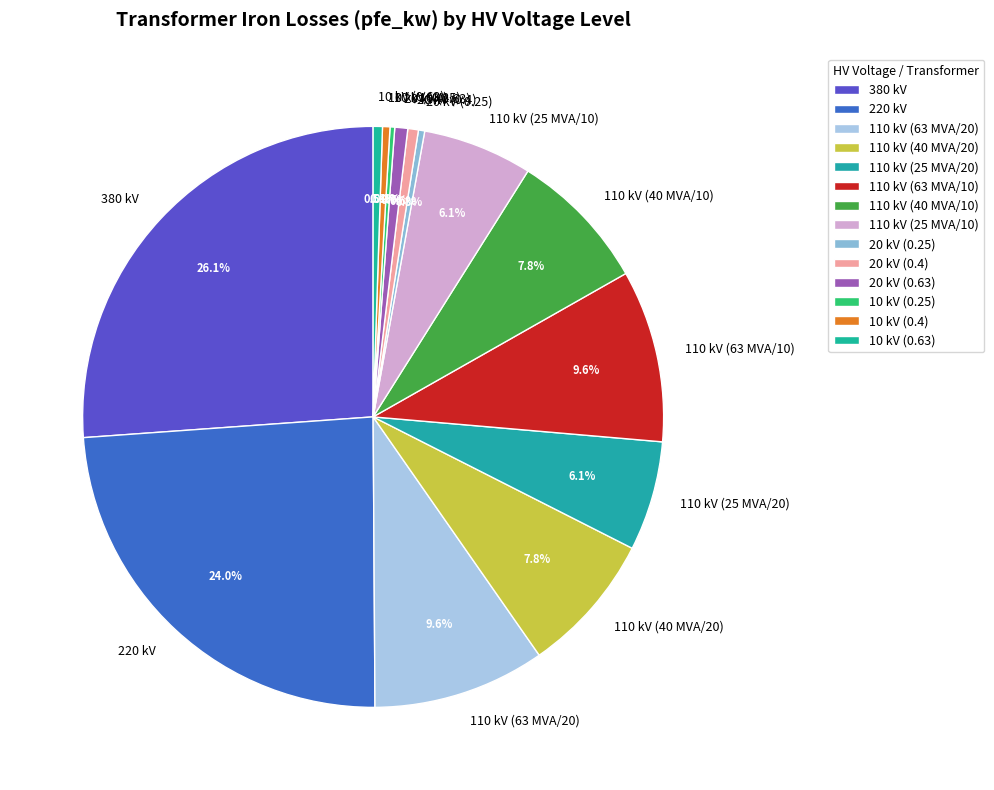

To the nearest percent, what is the difference between the 10 kV (0.63) and 110 kV (25 MVA/10) slice percentages?

6%